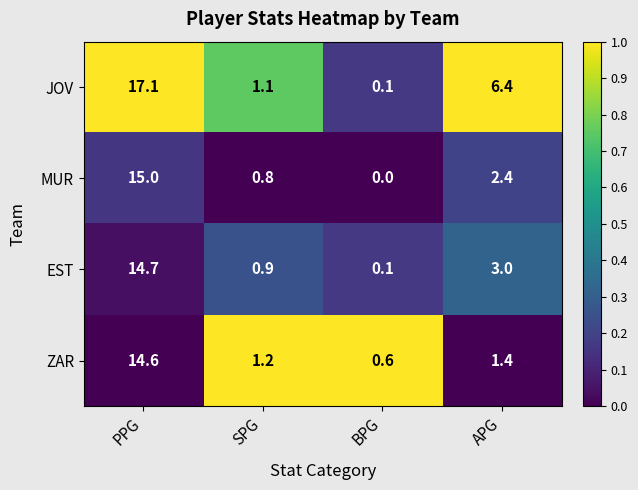

At how many categories does at least one series exceed 0?

4